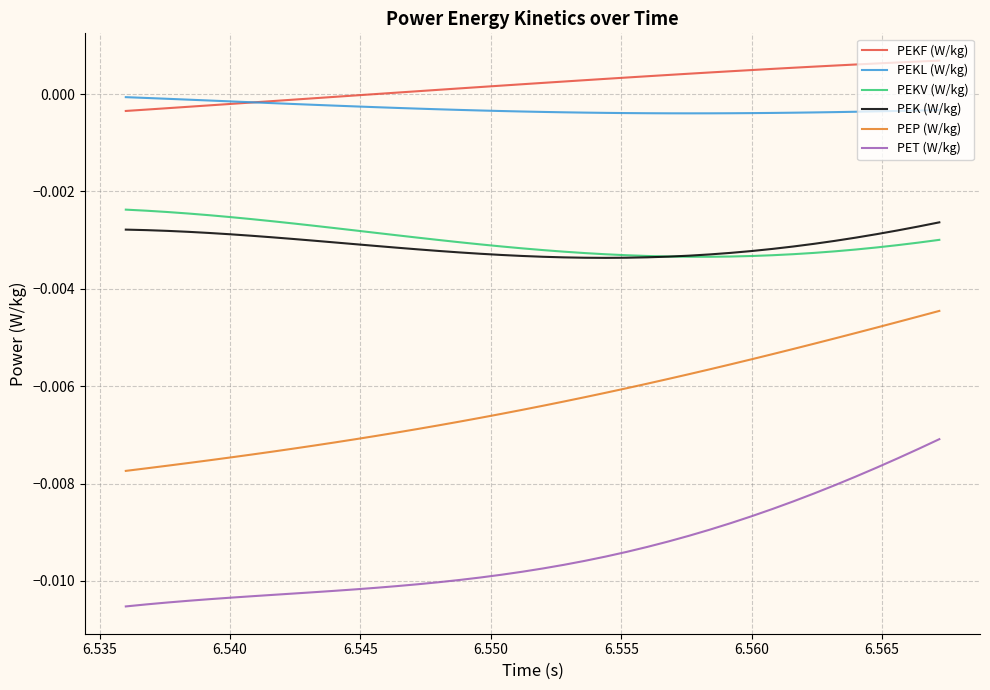

True or false: PEP (W/kg) and PEKL (W/kg) cross at least once.

False